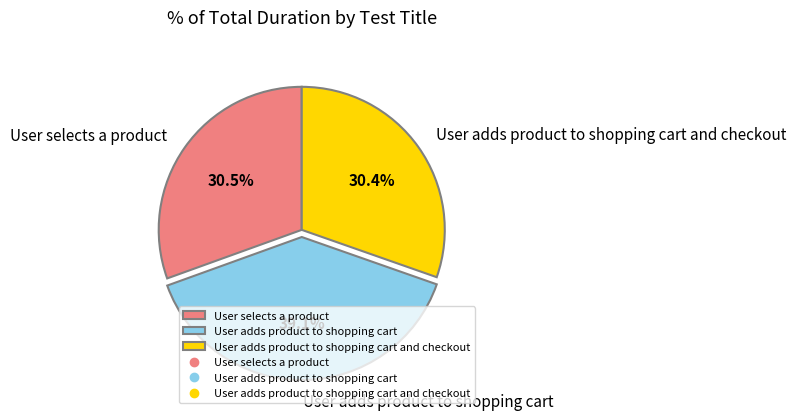

To the nearest percent, what portion does User adds product to shopping cart represent?

39%